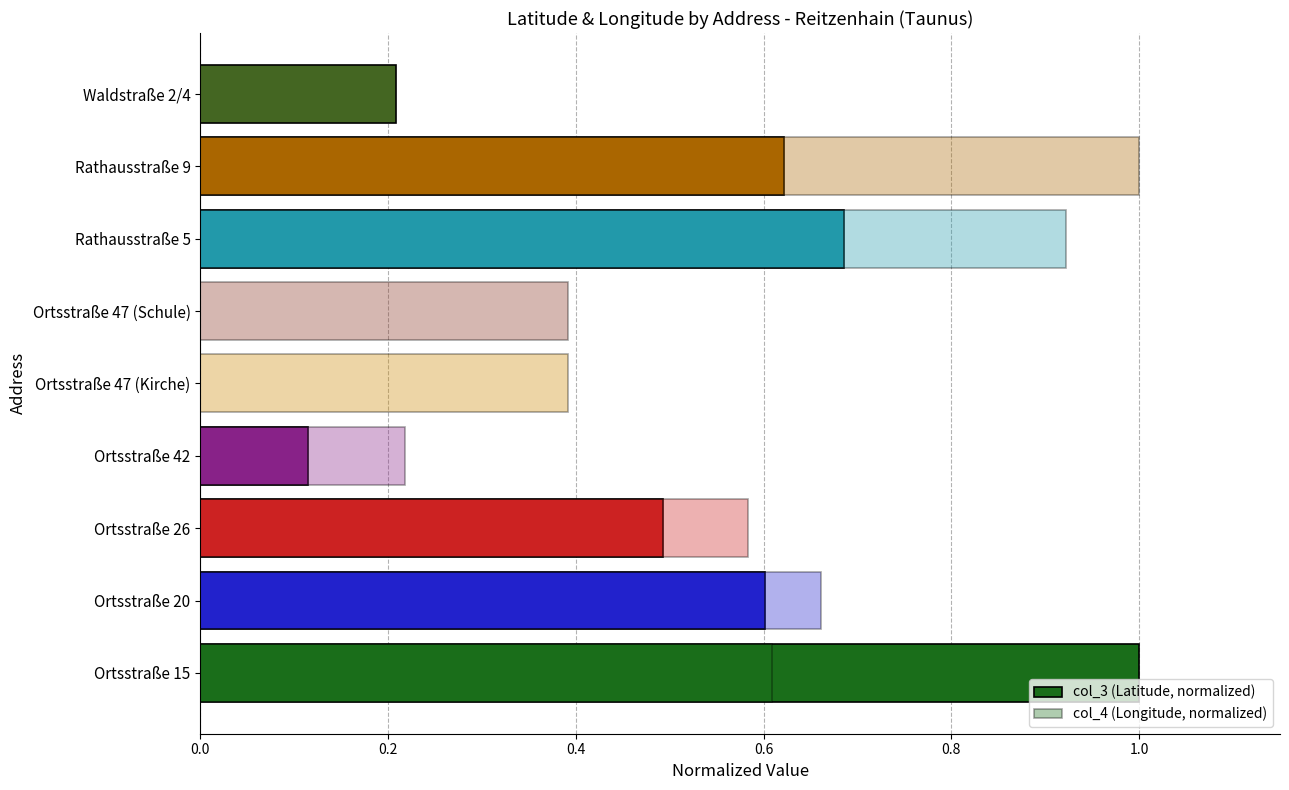

What position from the left is Ortsstraße 20?

2